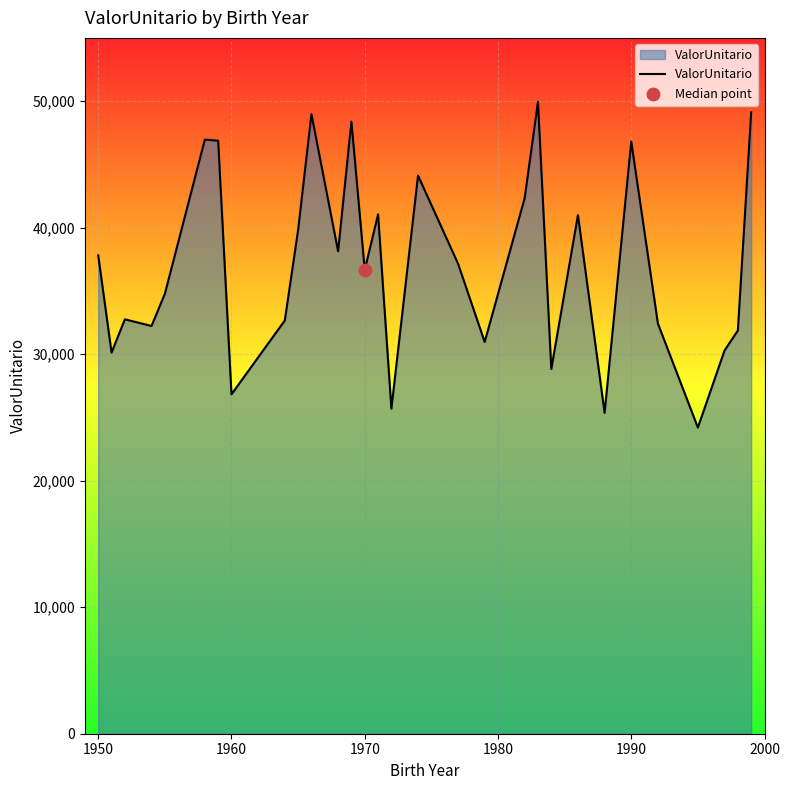

What is the greatest value displayed?

49940.7